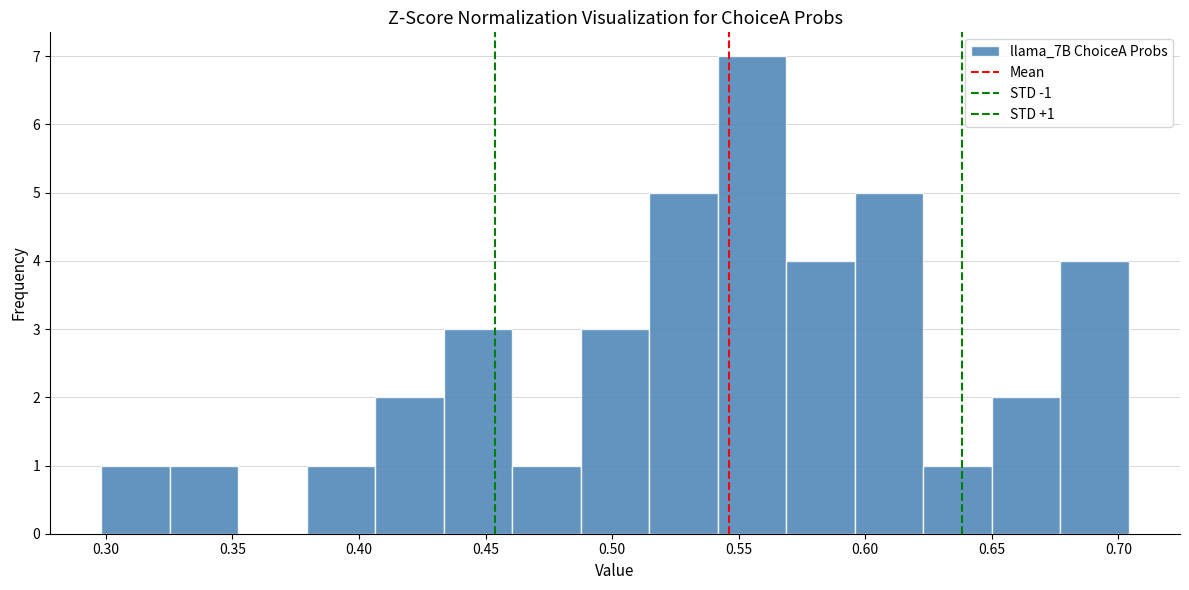

Over which range of the x-axis is the bar tallest?

0.540 to 0.570